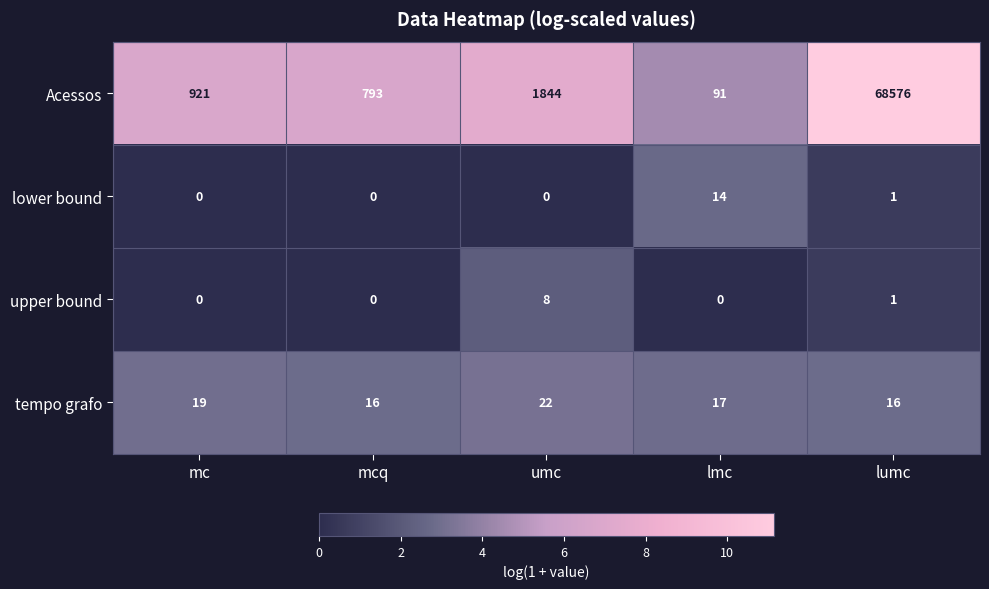

At how many categories does at least one series exceed 4?

5